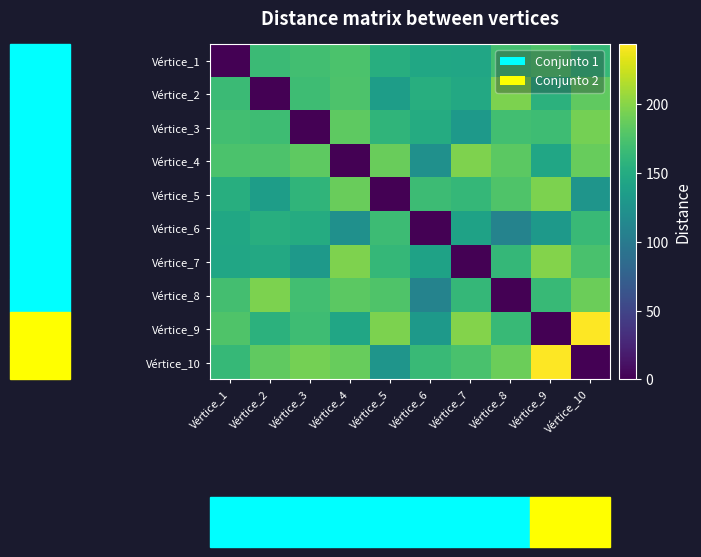

Rank the series by their maximum value, from lowest to highest.

Vértice_6, Vértice_1, Vértice_3, Vértice_2, Vértice_8, Vértice_5, Vértice_4, Vértice_7, Vértice_9, Vértice_10